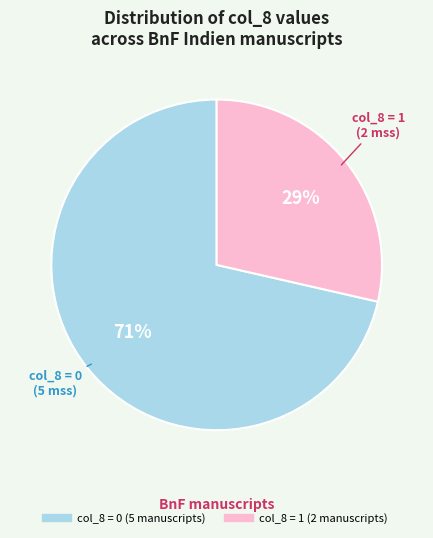

To the nearest percent, what is the average slice percentage?

50%